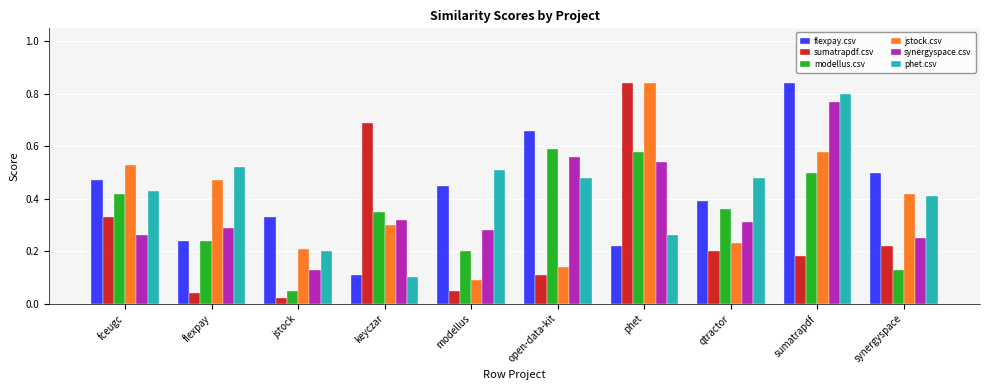

The synergyspace.csv series shows 0.1 at jstock. True or false?

True